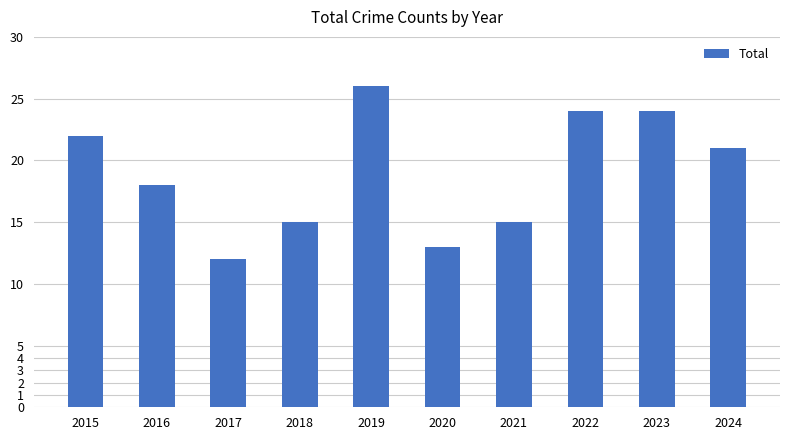

Reading left to right, what are all the values shown in this chart?

2015=22	2016=18	2017=12	2018=15	2019=26	2020=13	2021=15	2022=24	2023=24	2024=21